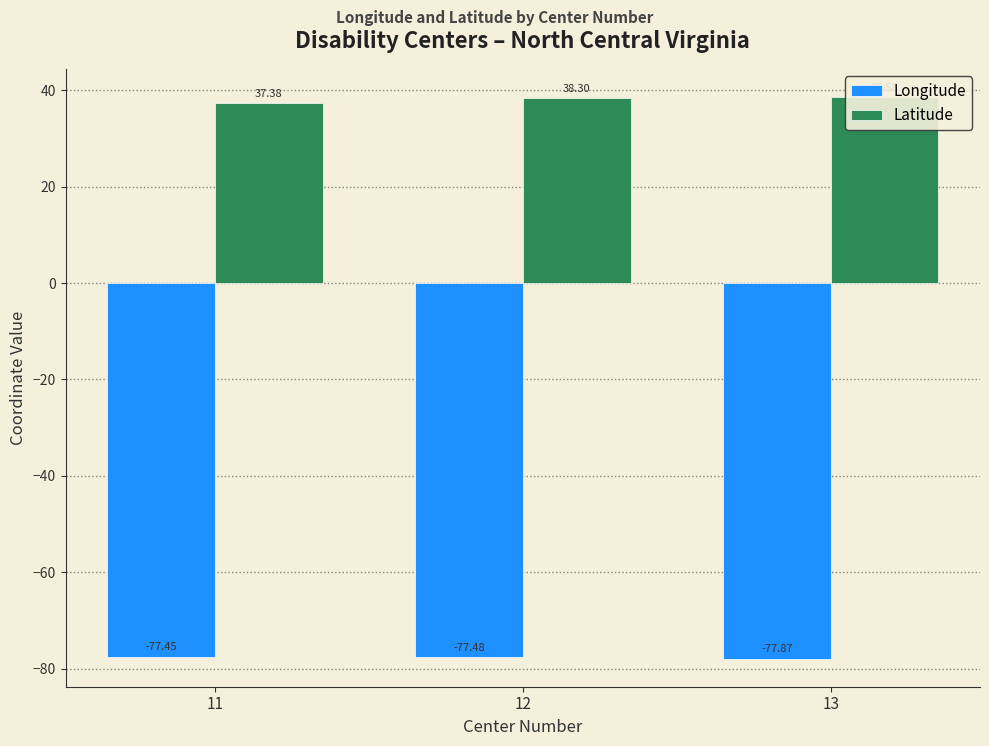

Are the bars horizontal?

No